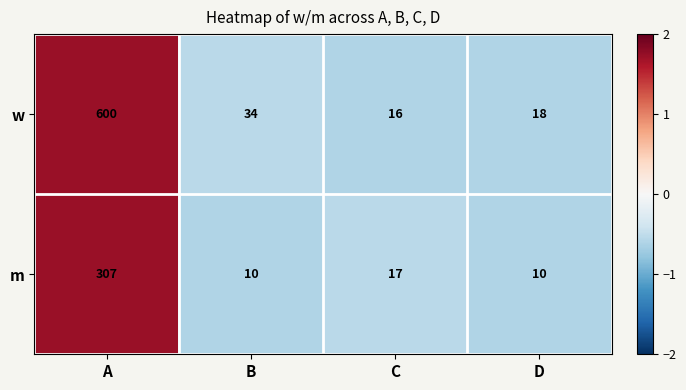

Between A and D, which series saw the biggest shift?

w